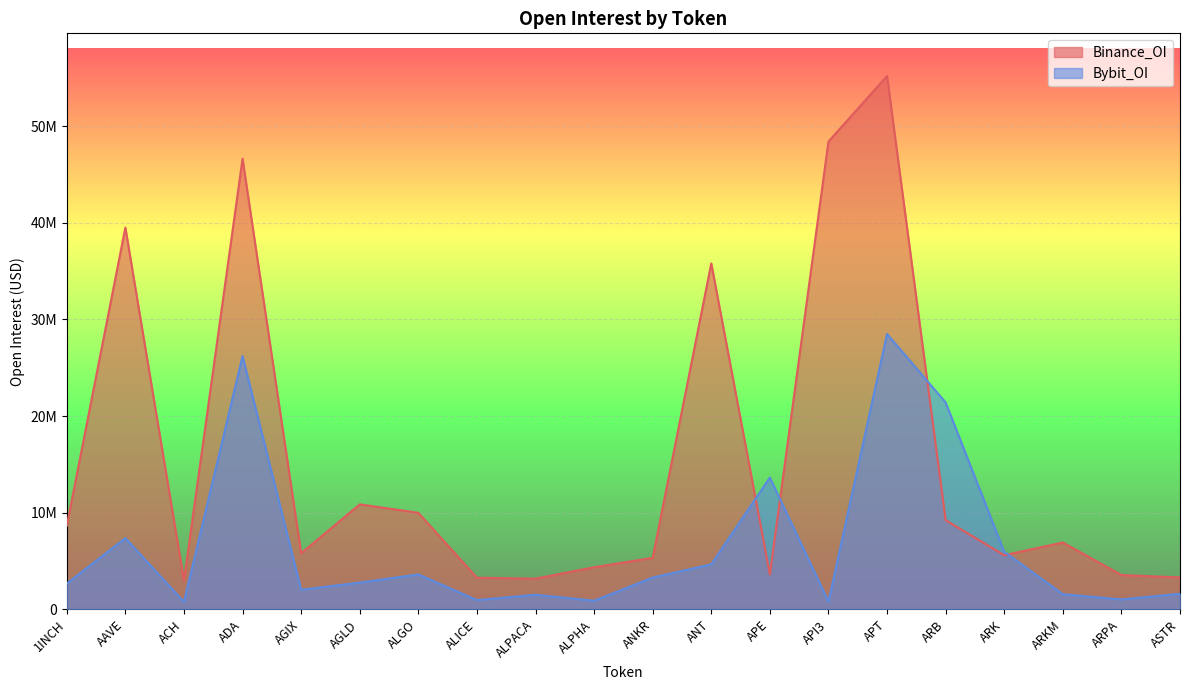

The Bybit_OI series shows 3590297 at ARK. True or false?

False